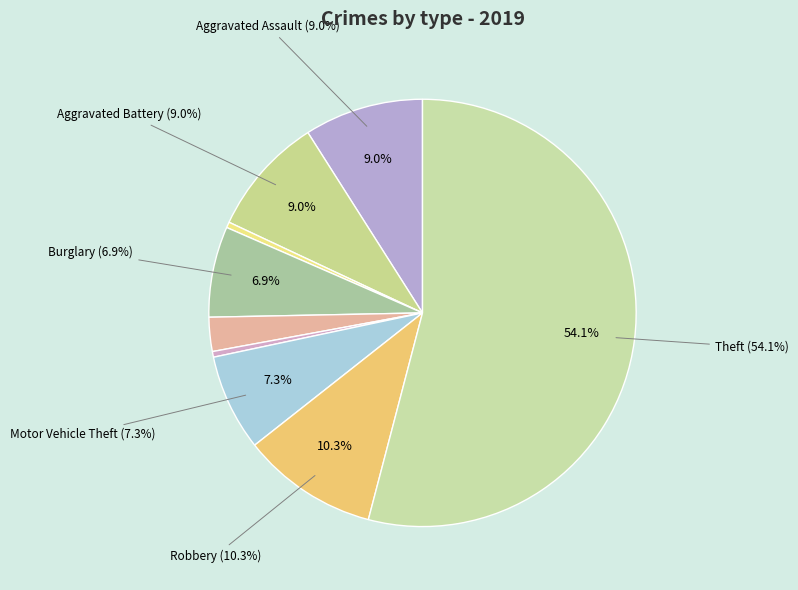

Which category has the smallest portion of the pie?

Arson